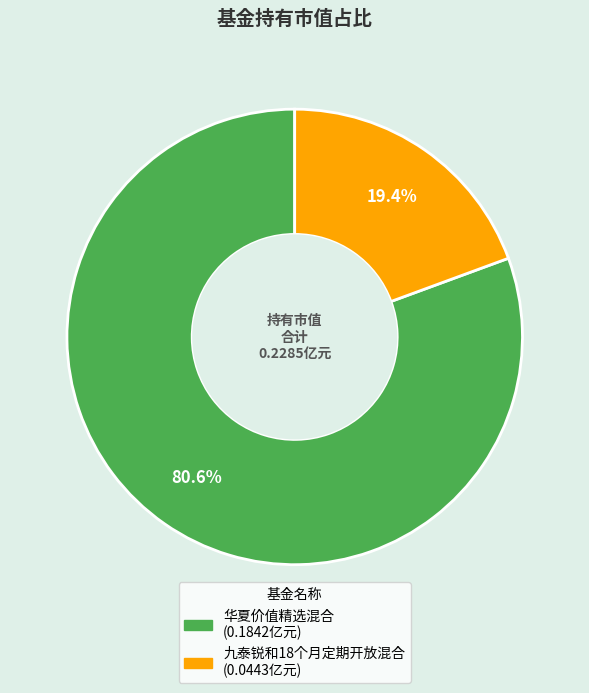

Which category has the smallest portion of the pie?

九泰锐和18个月定期开放混合